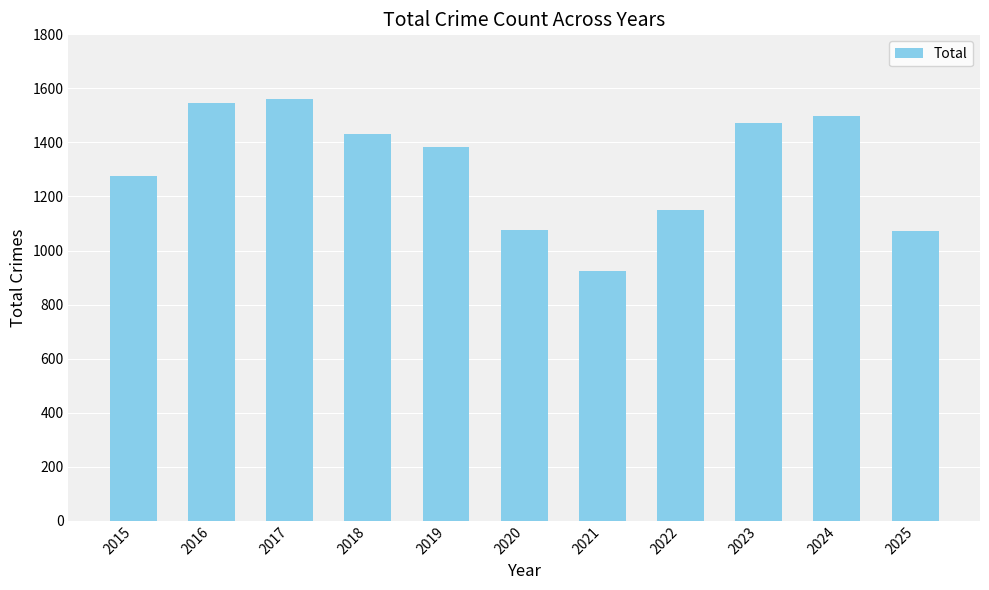

True or false: the data shows 1277 at 2015.

True